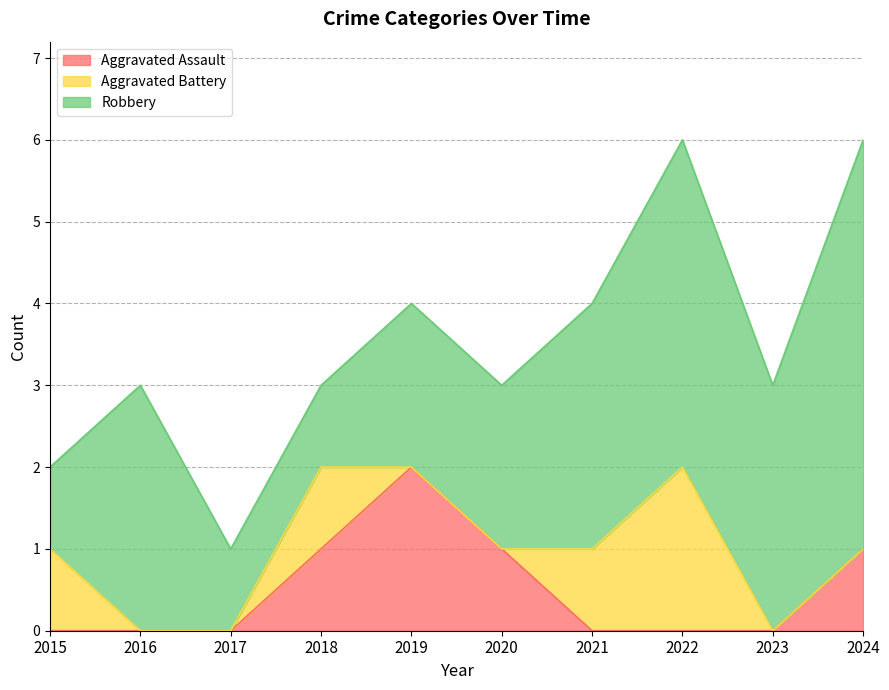

Between 2024 and 2023, which is larger?

2024